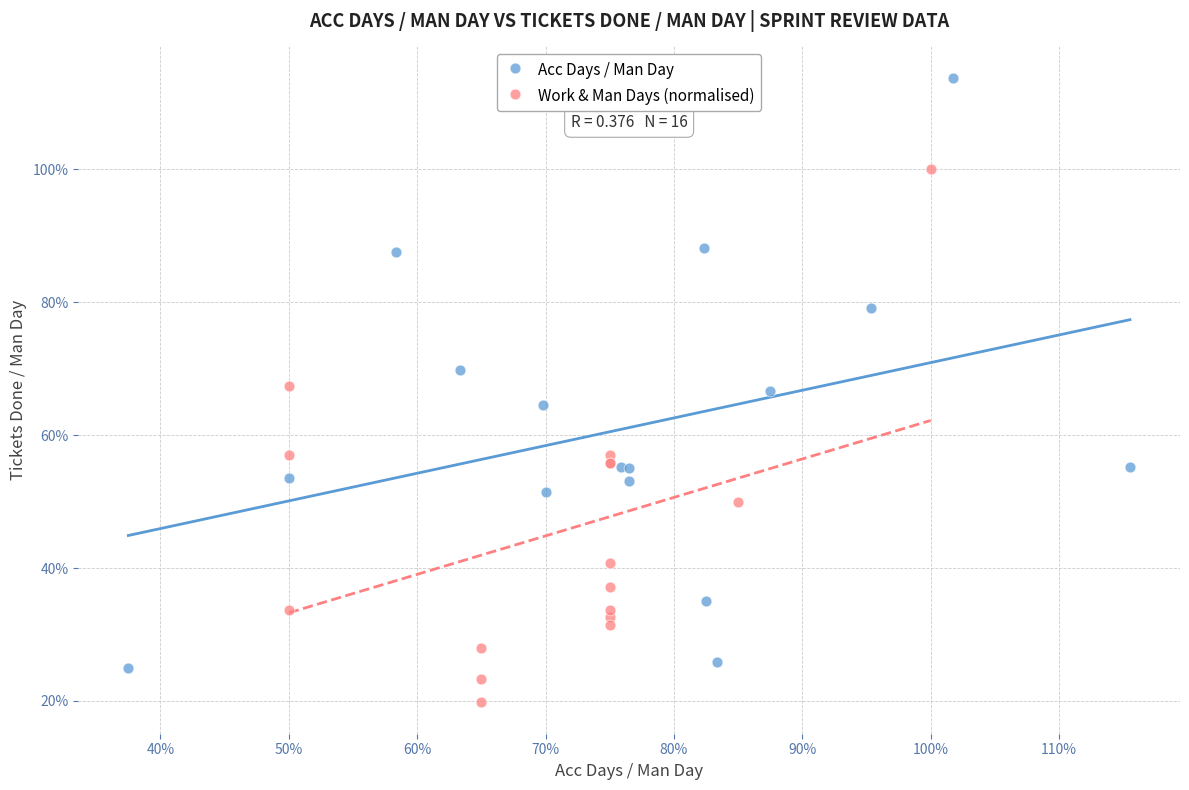

Which series has the largest Y range (max minus min)?

Acc Days / Man Day